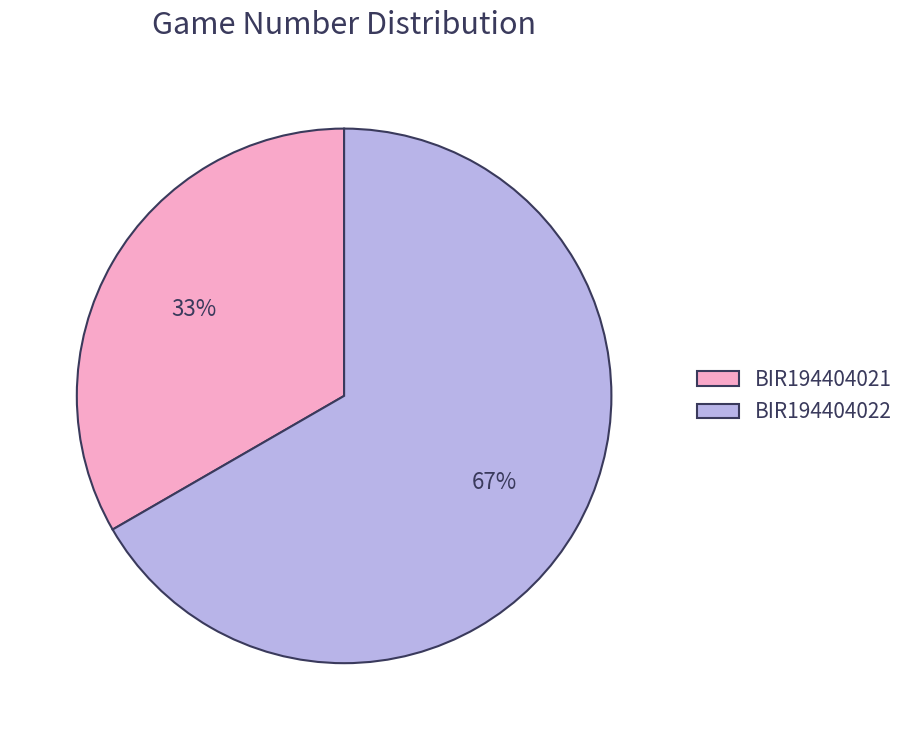

Does any single category account for the majority?

Yes